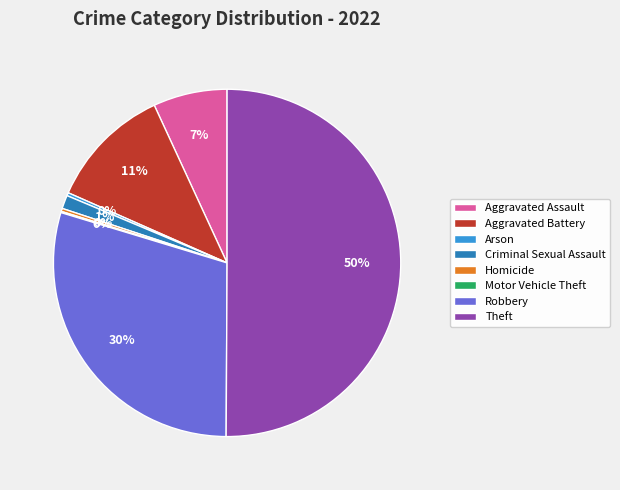

To the nearest percent, what percentage of the pie is Criminal Sexual Assault?

1%